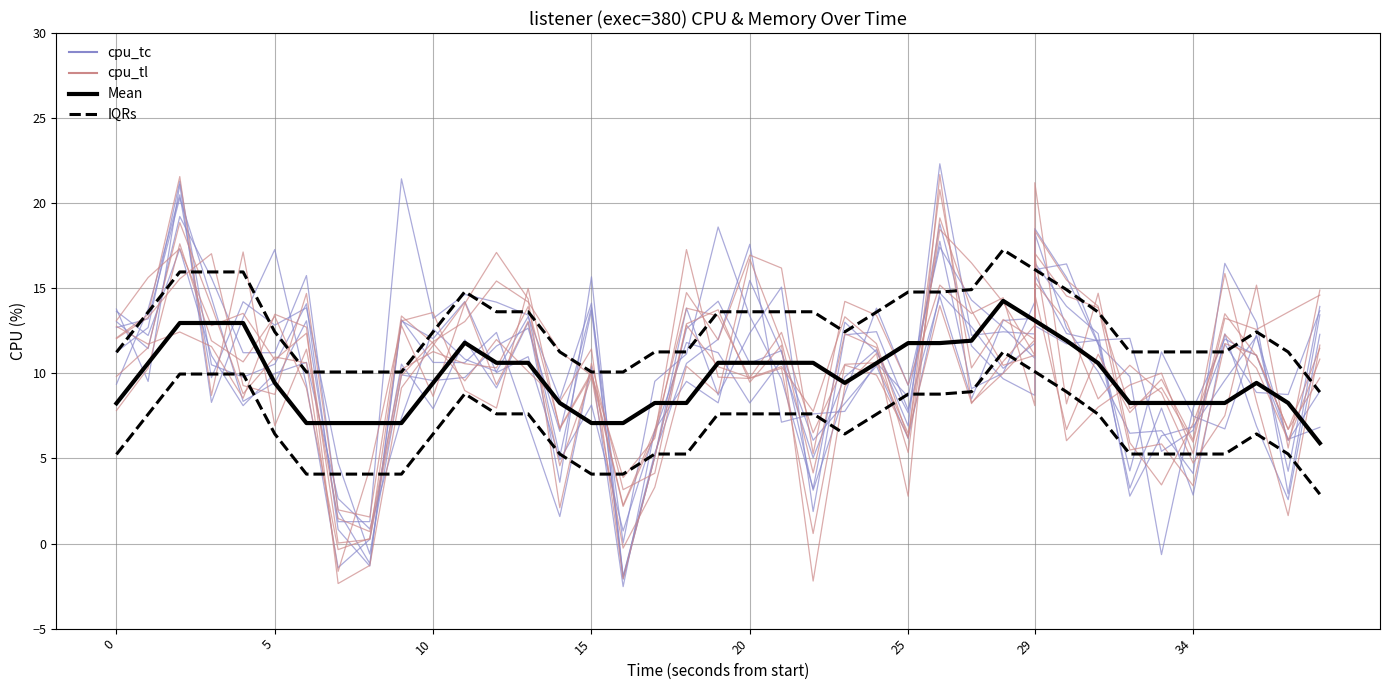

True or false: Mean has more than 1 interior local peaks.

True